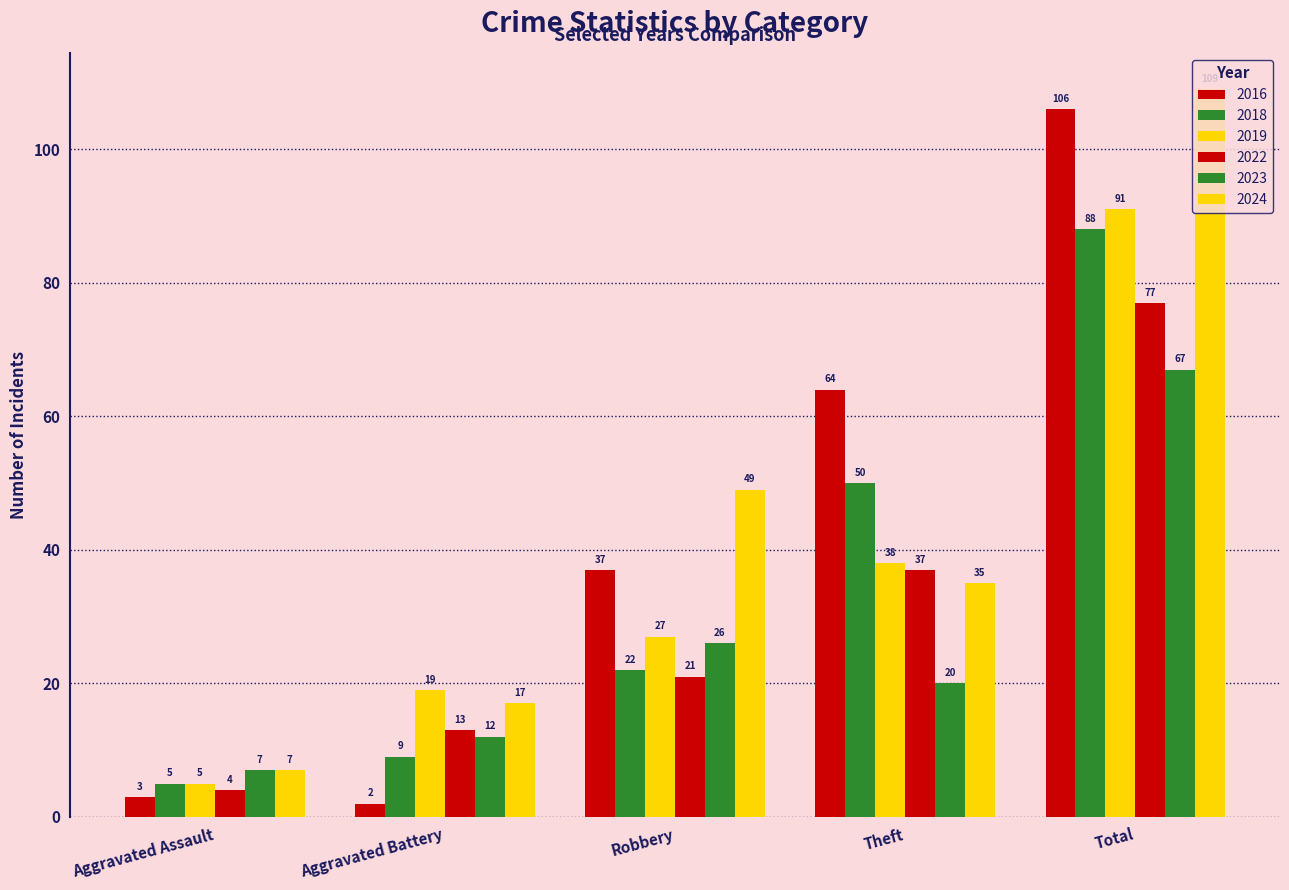

Count the number of categories in the chart.

5